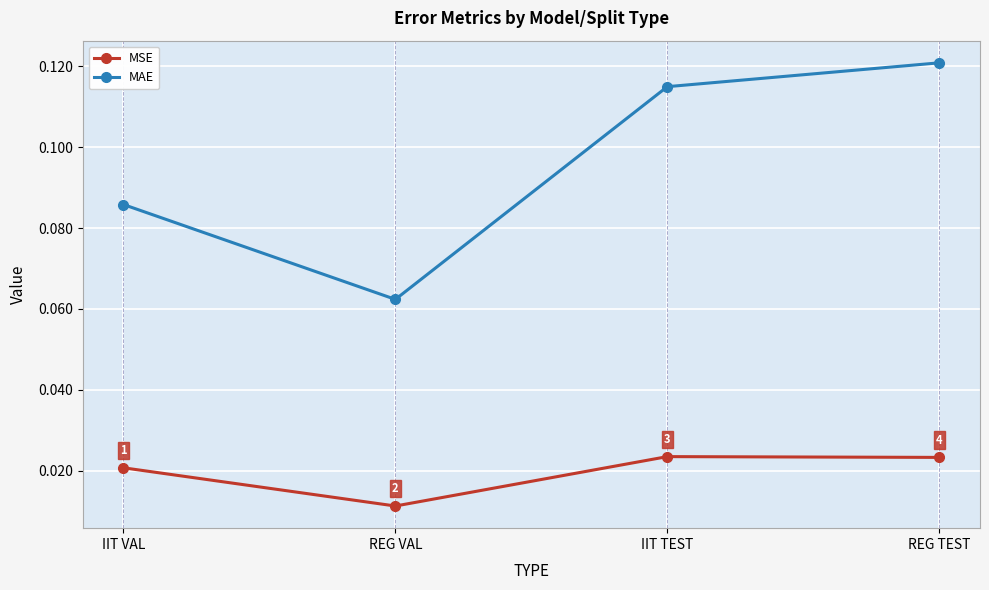

The MAE series shows 0.0 at REG VAL. True or false?

False